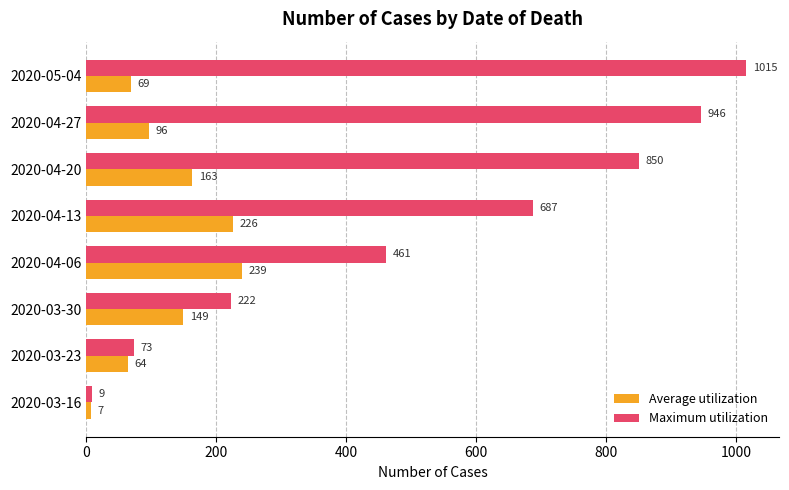

True or false: Maximum utilization has a value of 687 at 2020-04-13.

True